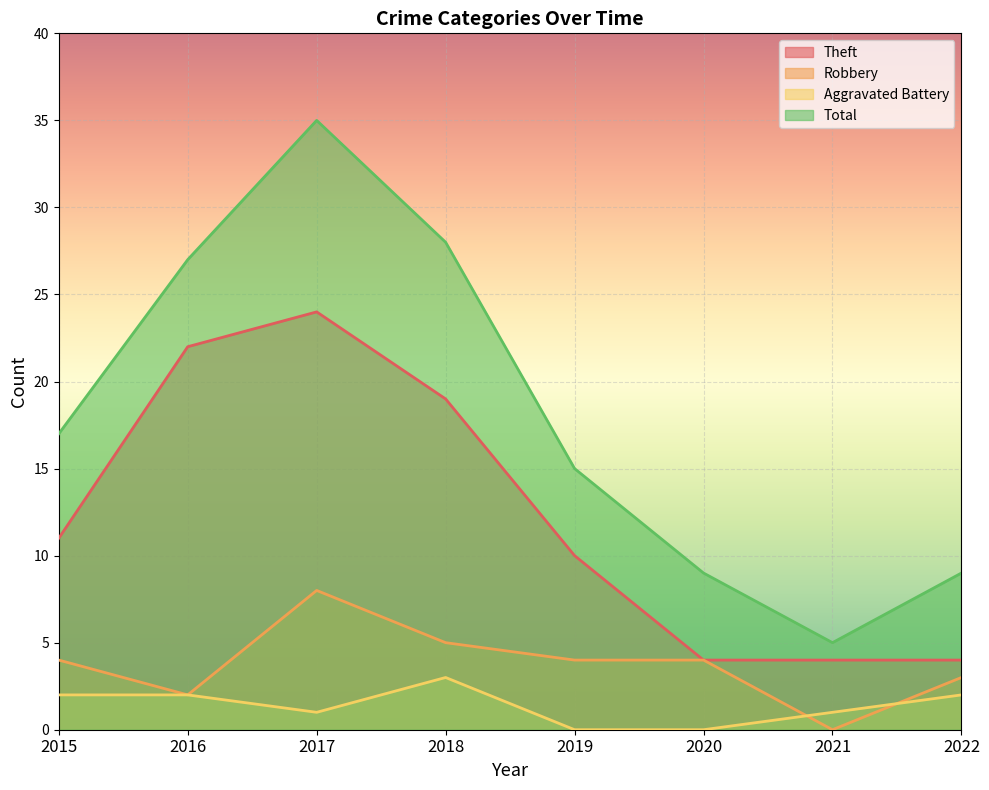

In Total, how many points are lower than both neighbors (excluding endpoints)?

1